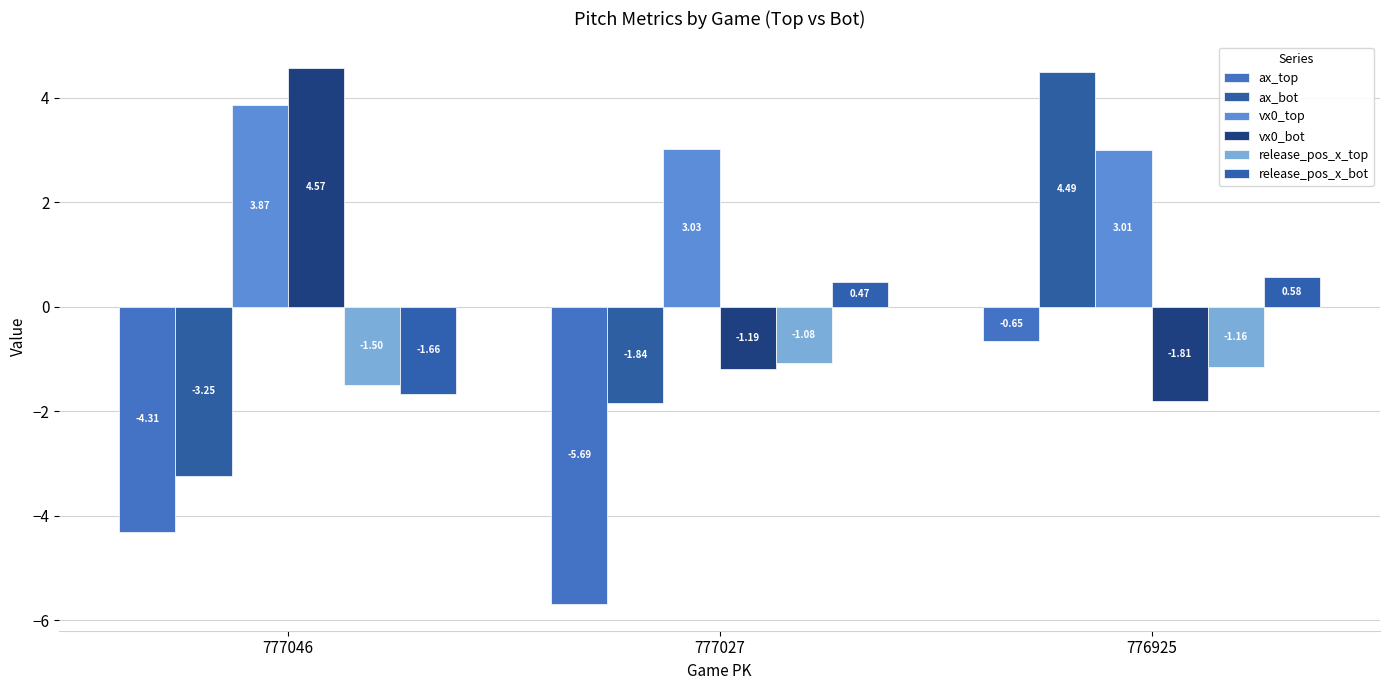

Which series has the widest spread of values?

ax_bot